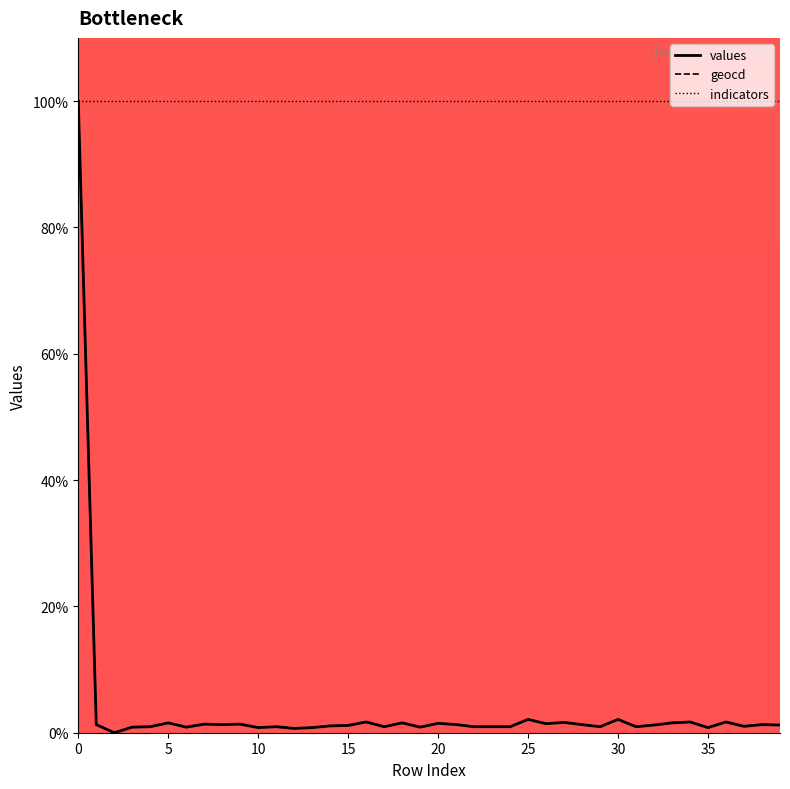

How many values in the values series are below 1?

16